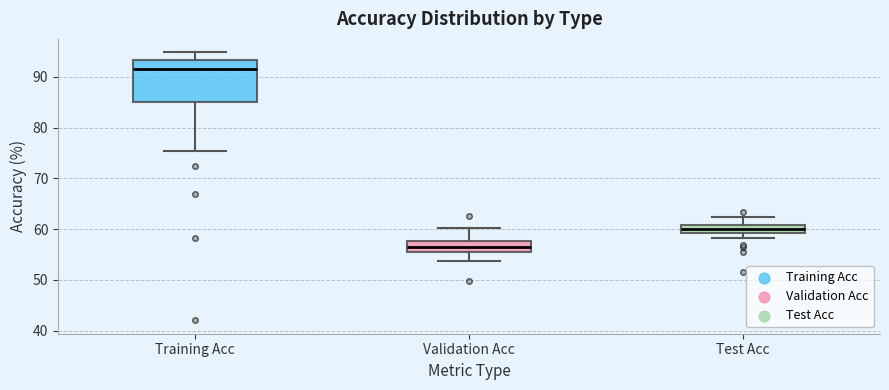

Where is the lower edge of the box for Validation Acc on the y-axis? The values are not printed on the chart, so give them approximately, as read against the axis.

56